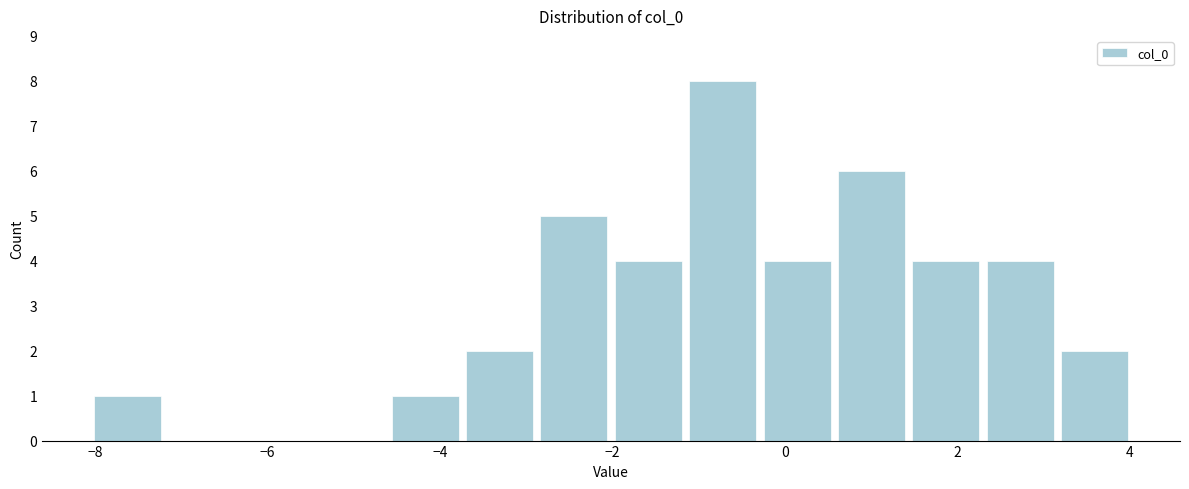

Which range on the x-axis has the tallest bar?

-1.2 to -0.2